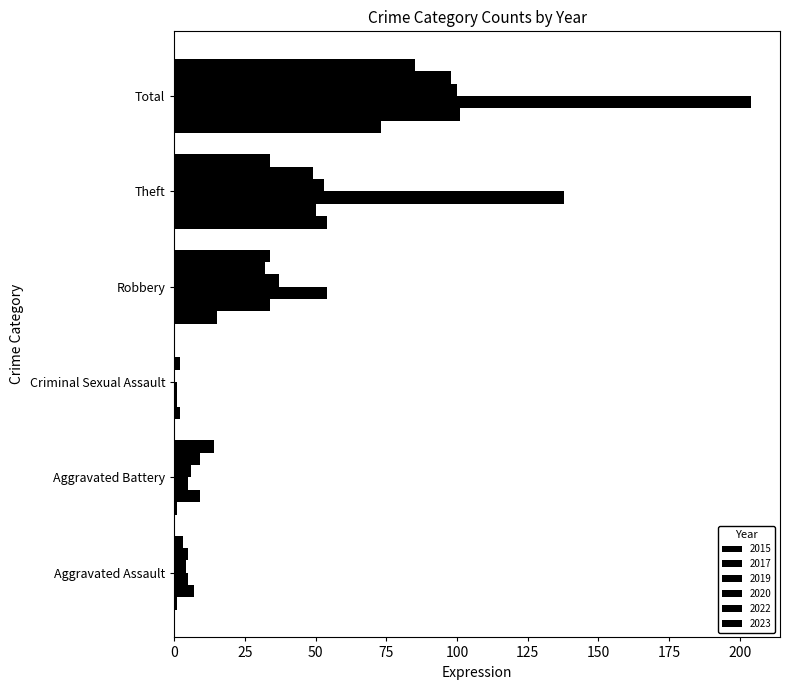

What is the spread (max minus min) of values at Aggravated Battery?

13